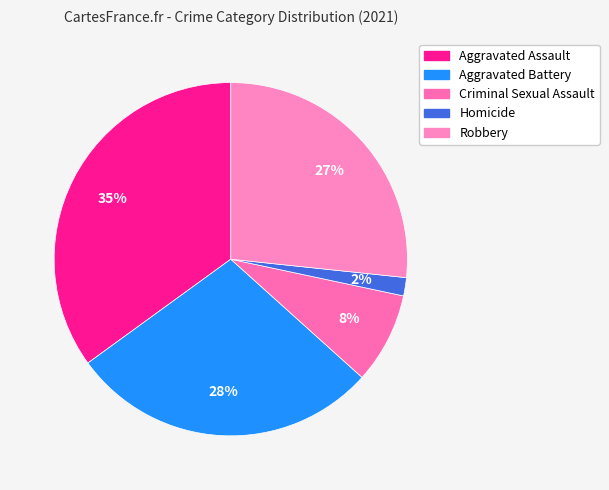

How many slices are in this pie chart?

5